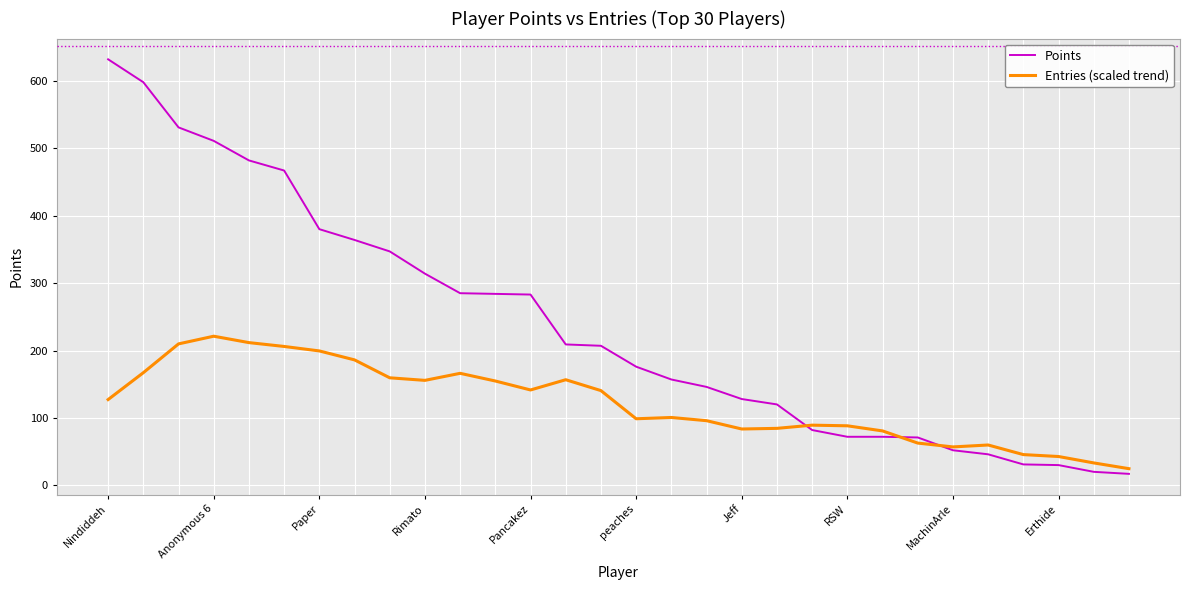

What is the lowest value of the Entries (scaled trend) series?

24.7